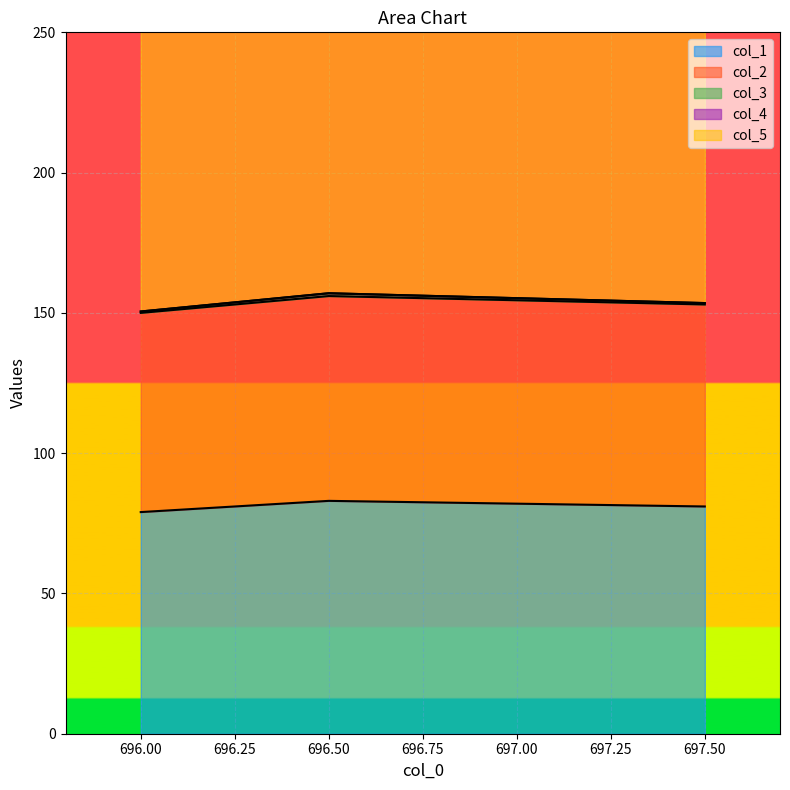

At how many categories does at least one series exceed 176?

3